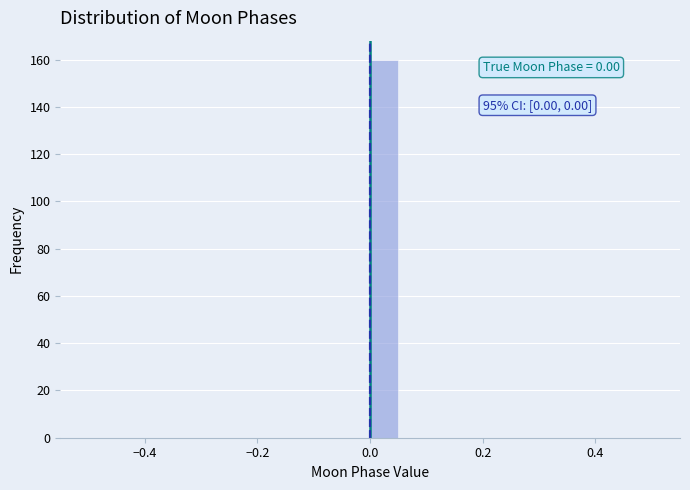

Around what value on the x-axis is the tallest bar? Give the approximate position of its centre, as read against the axis.

0.02